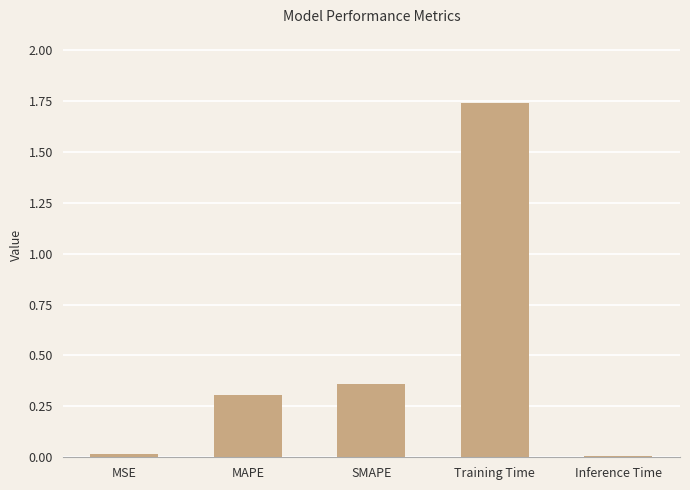

True or false: the data shows 0.0 at MSE.

True